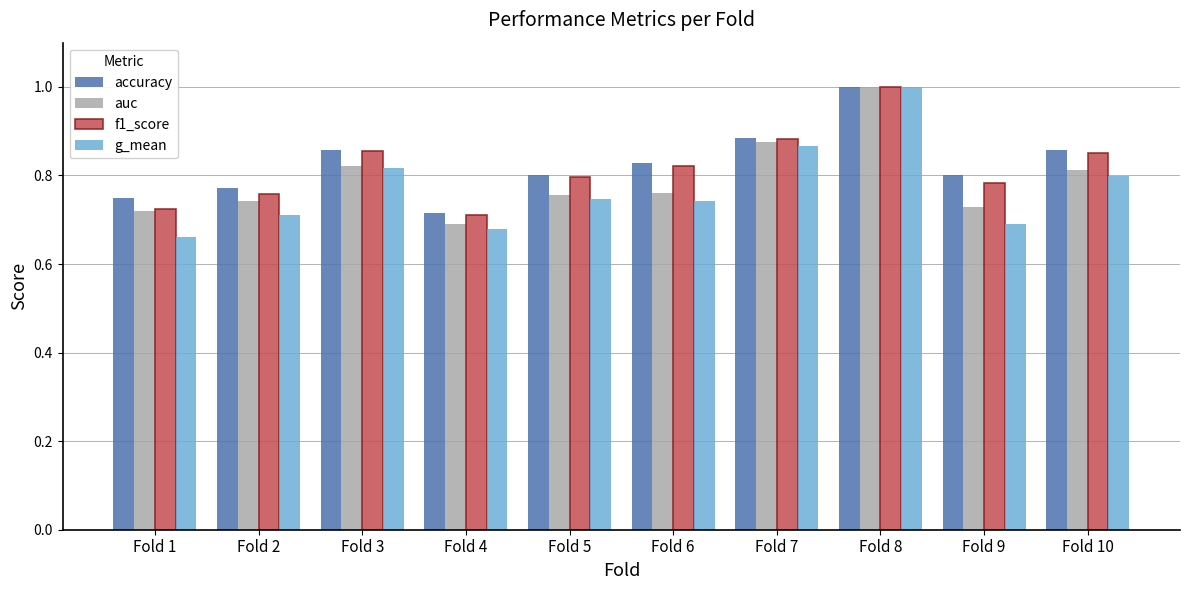

How many series are shown in this chart?

4